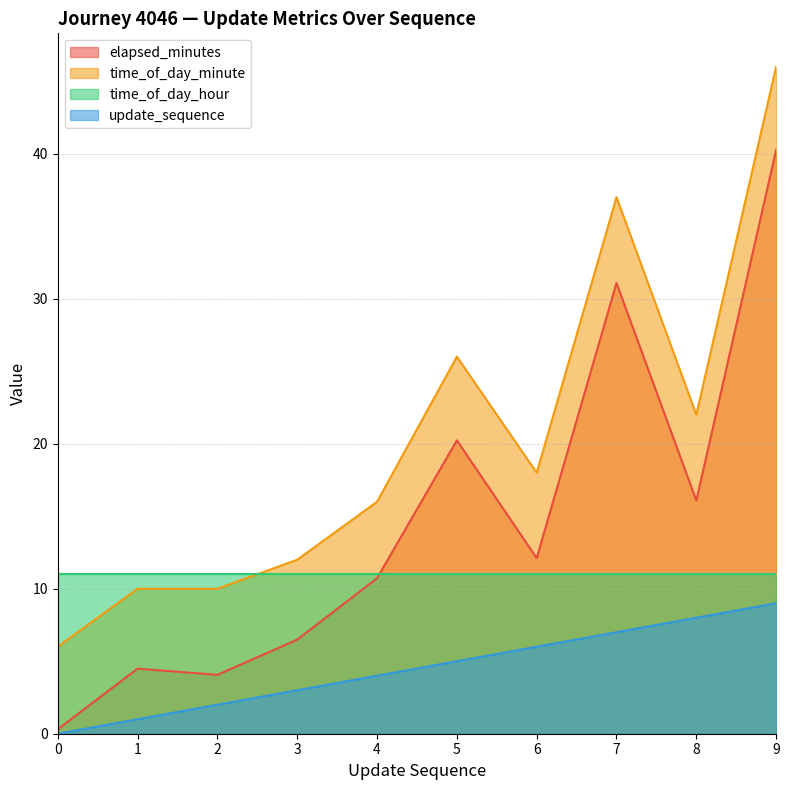

Which series has the widest spread of values?

time_of_day_minute